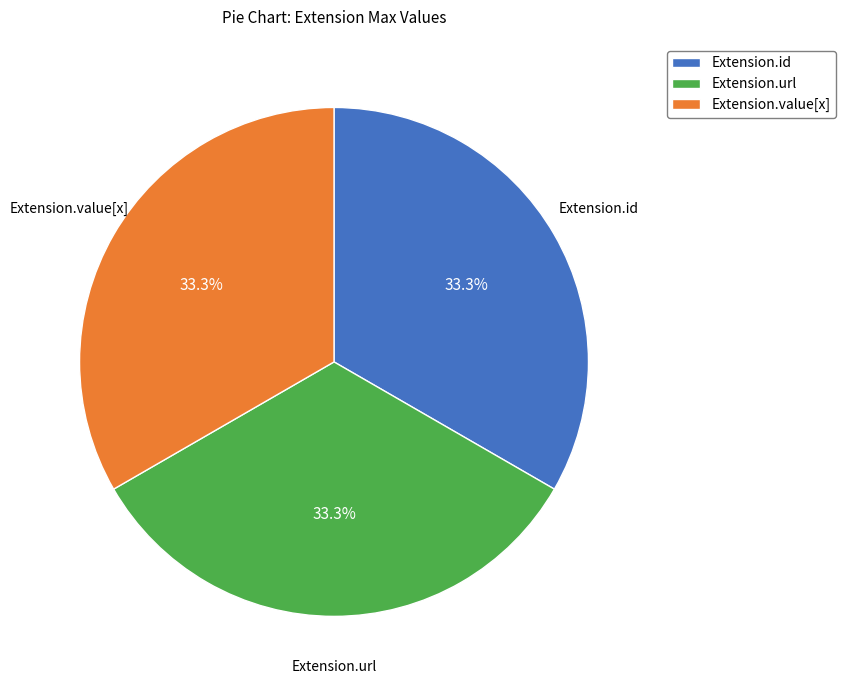

To the nearest percent, what portion does Extension.url represent?

33%